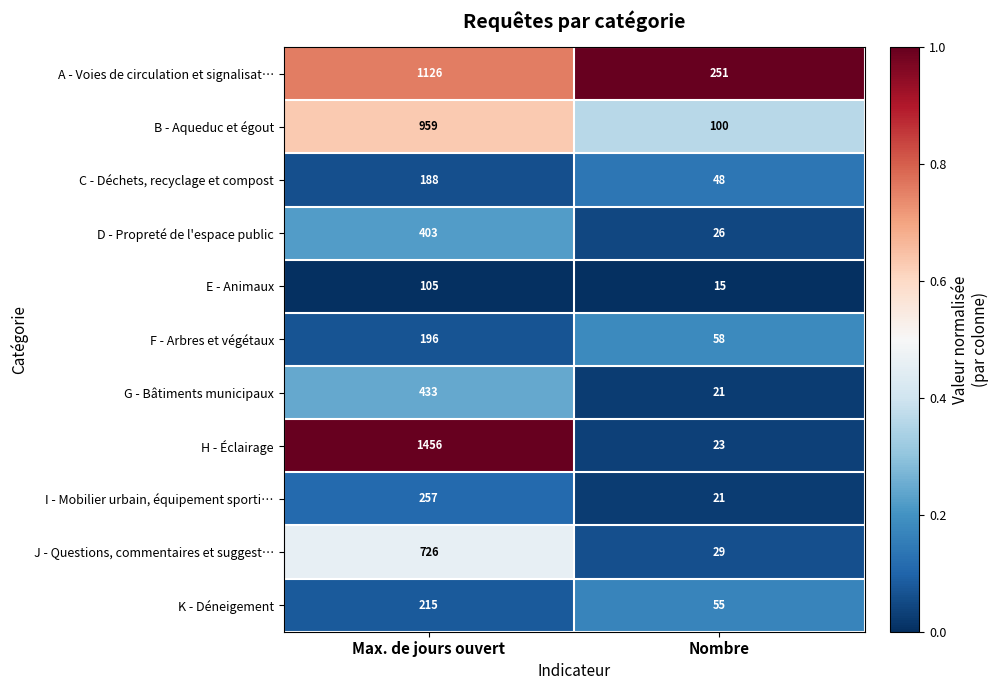

Which series has the widest spread of values?

H - Éclairage